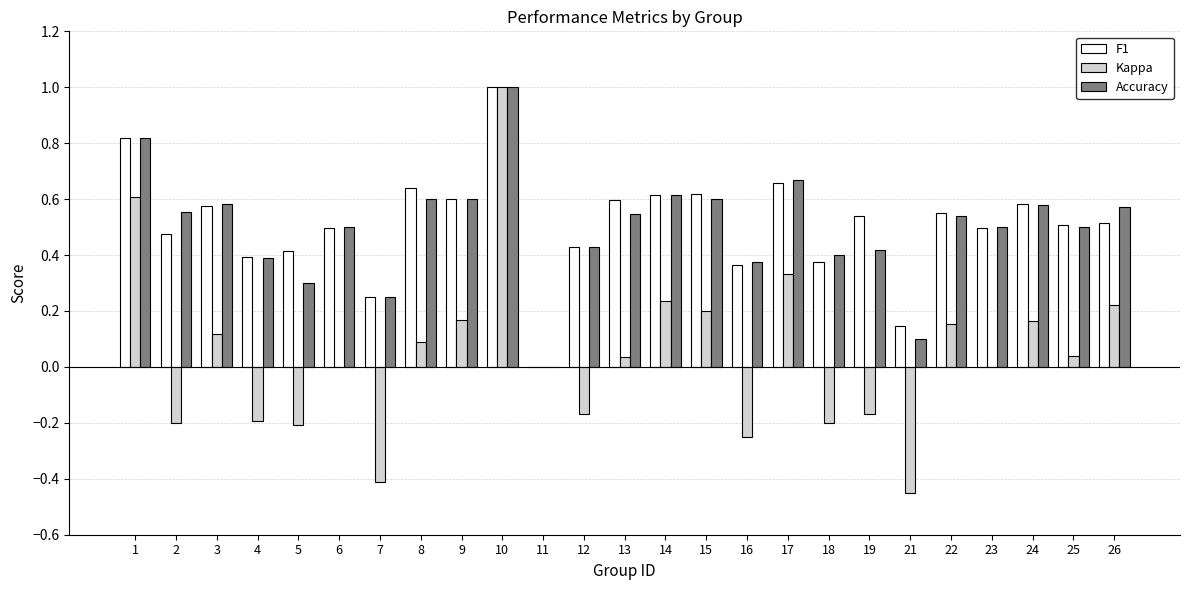

At which label is F1 closest to 0?

11